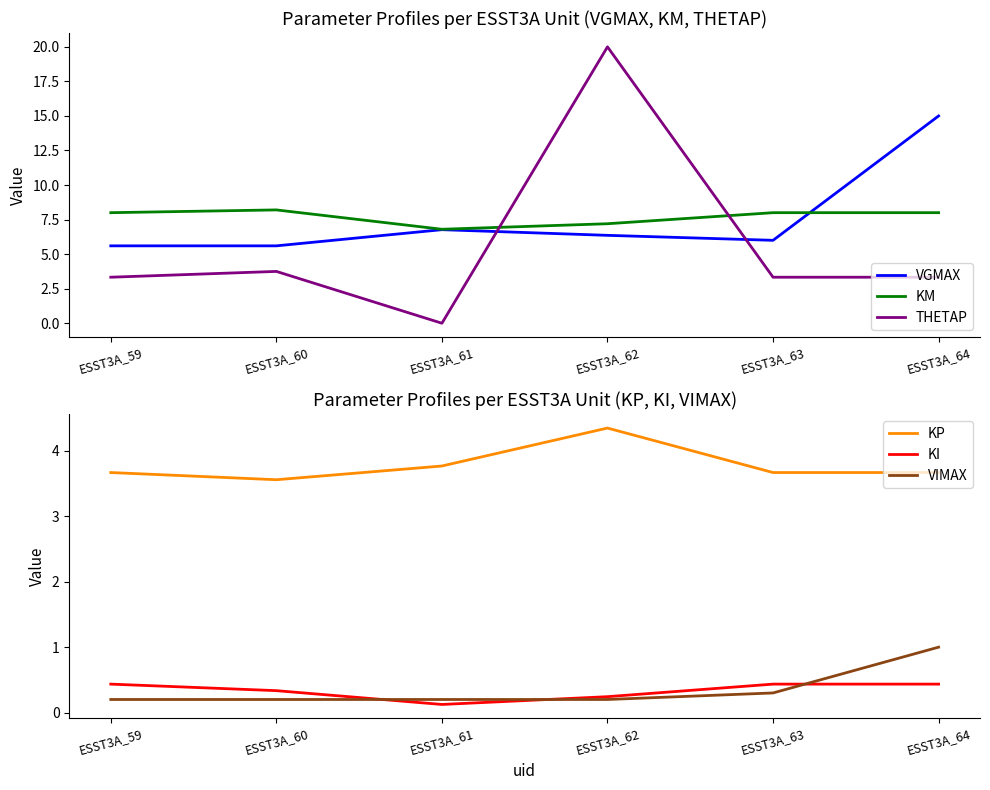

What is the value of the THETAP point at the 6th from the left?

3.3